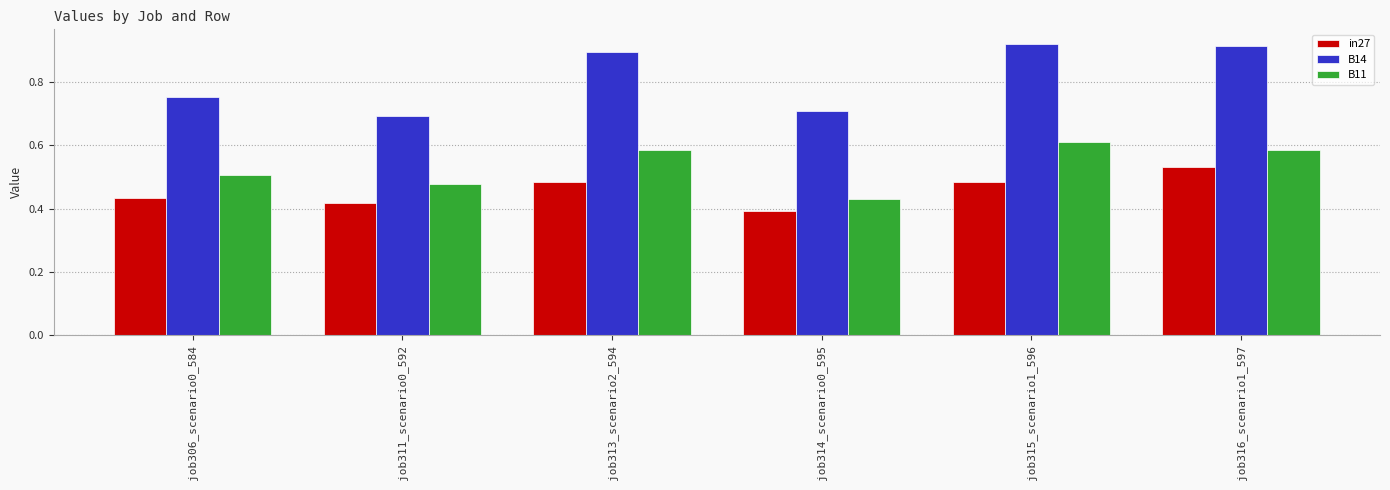

Which series has the widest spread of values?

B14